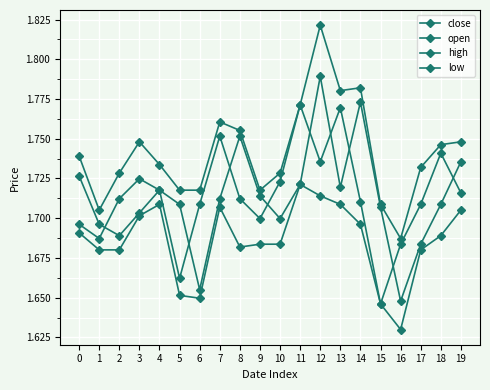

List the labels in order of open value, largest first.

12, 14, 8, 19, 0, 11, 13, 4, 9, 7, 5, 18, 15, 3, 10, 1, 2, 17, 6, 16